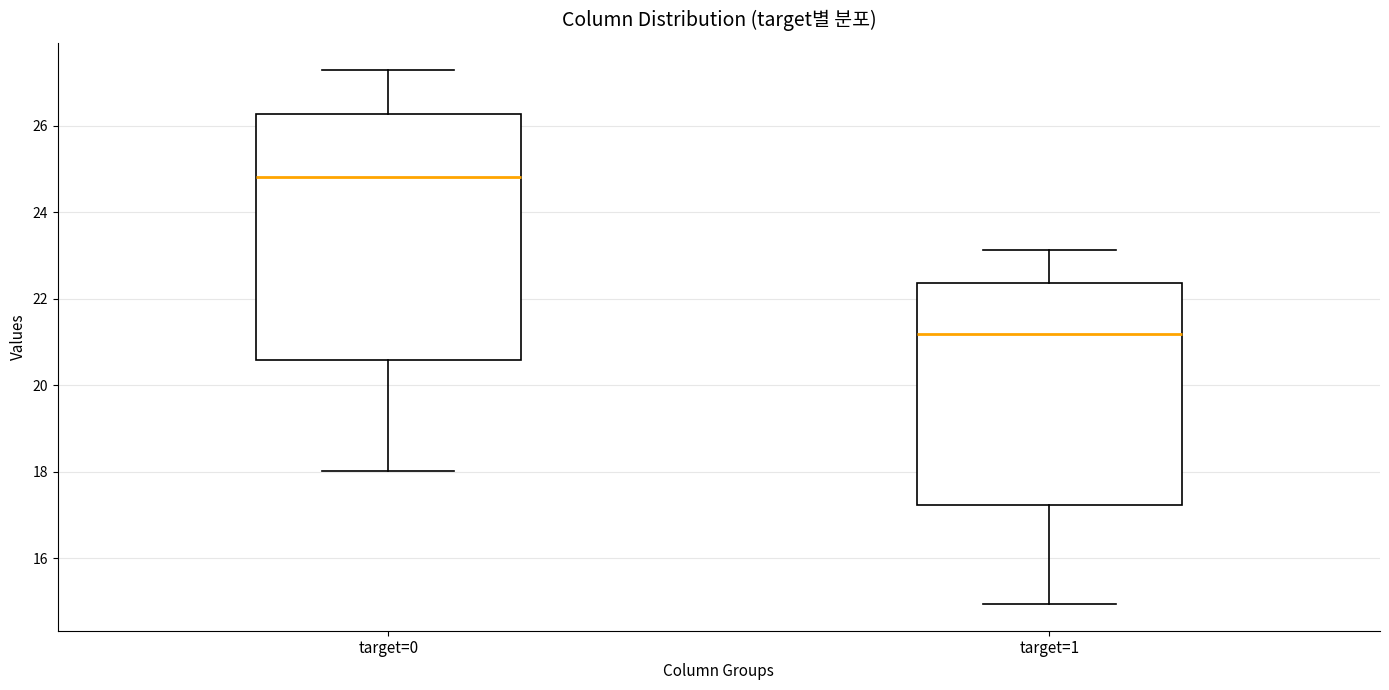

Comparing the boxes themselves (not the whiskers), which one is the tallest?

target=0